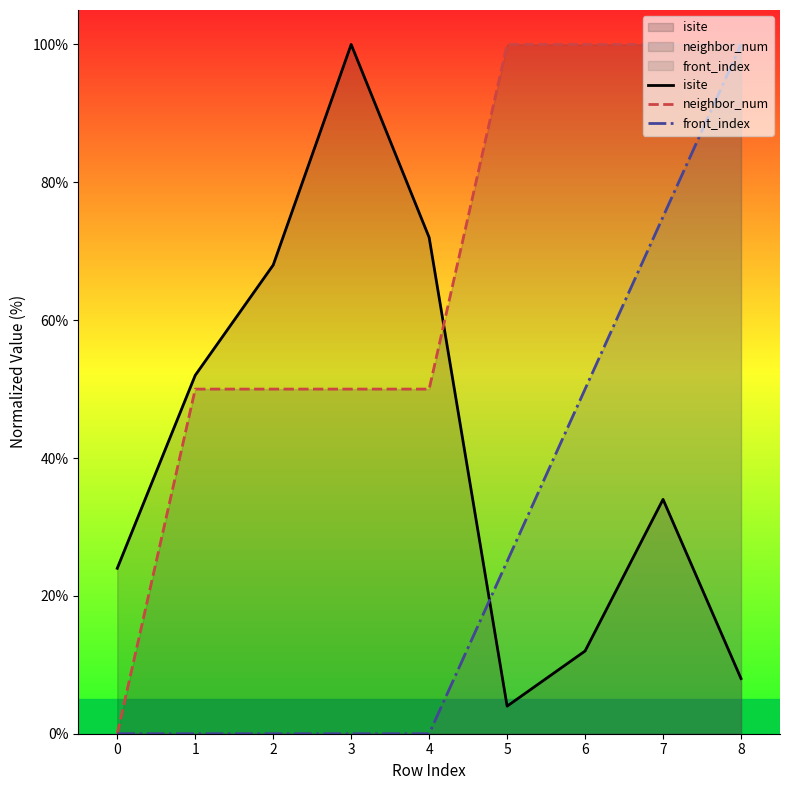

Which series has the largest total across all categories?

neighbor_num